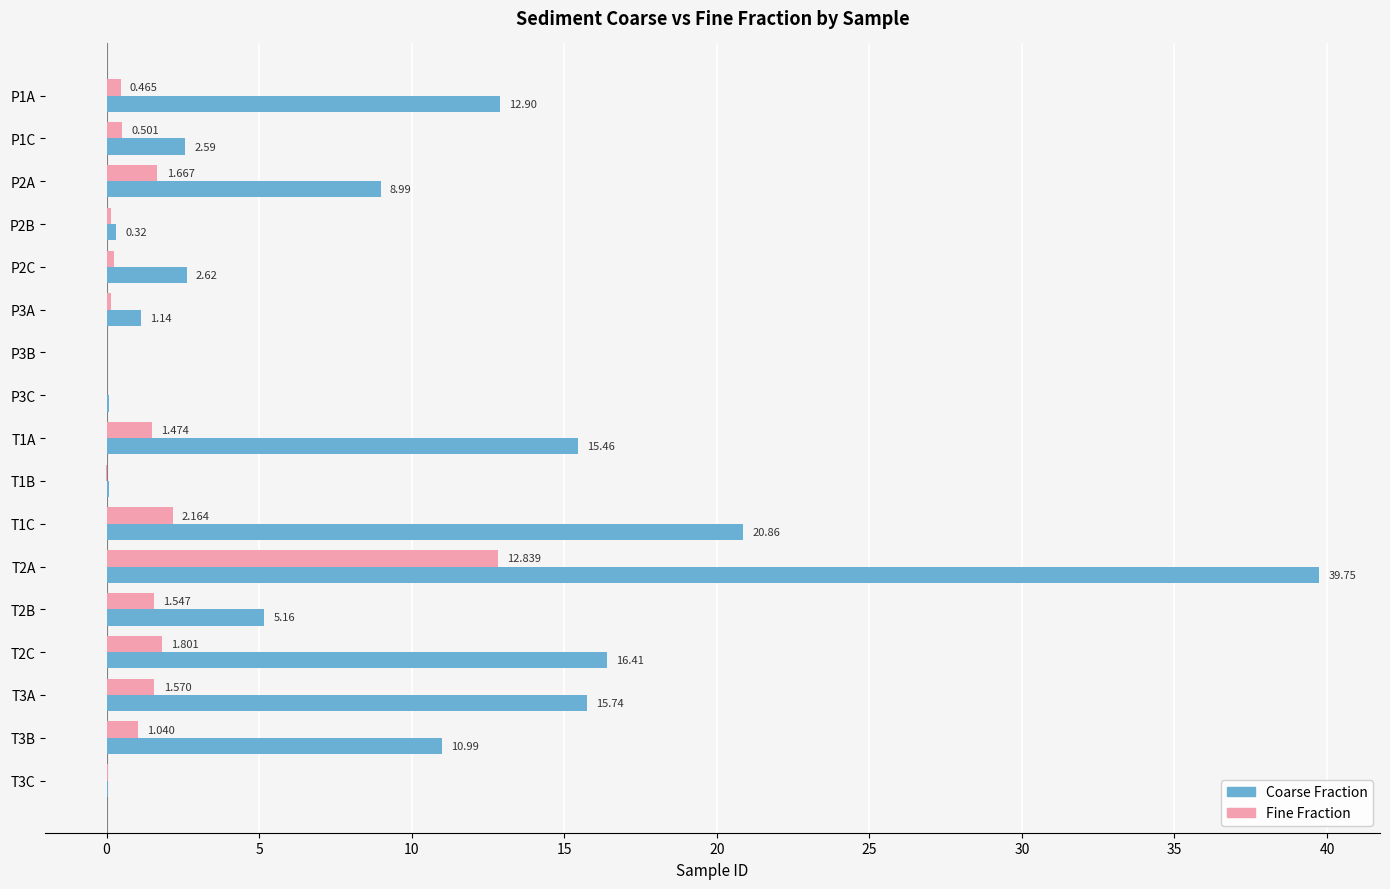

Between P1C and P2B, which series saw the biggest shift?

Coarse Fraction